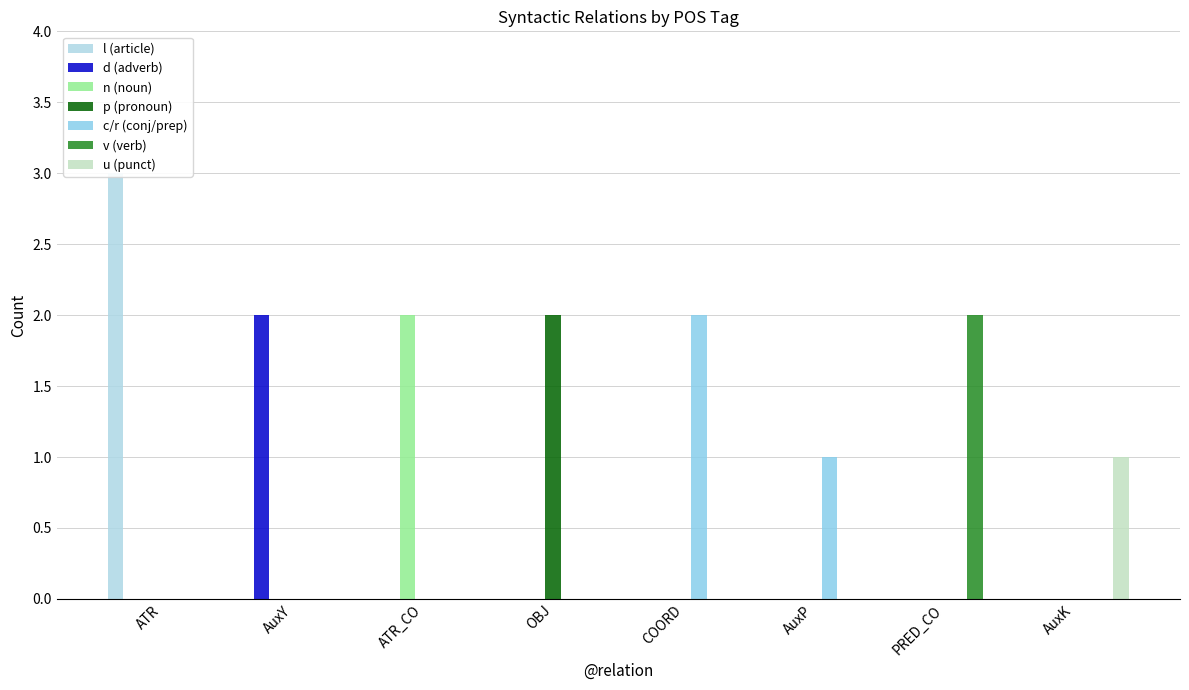

At which label does the data first exceed 2?

ATR